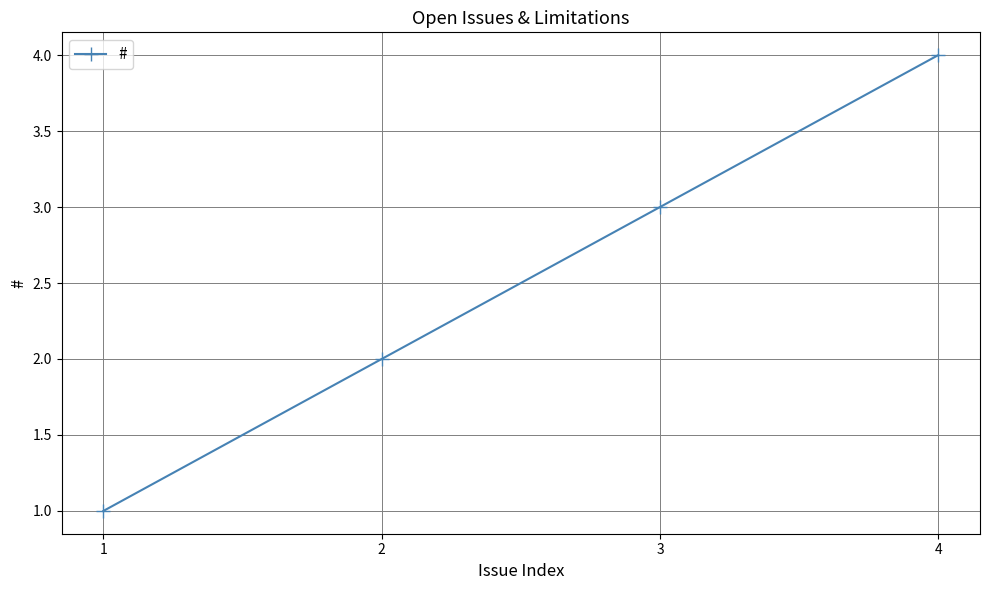

Which category has the lowest value across all series?

1